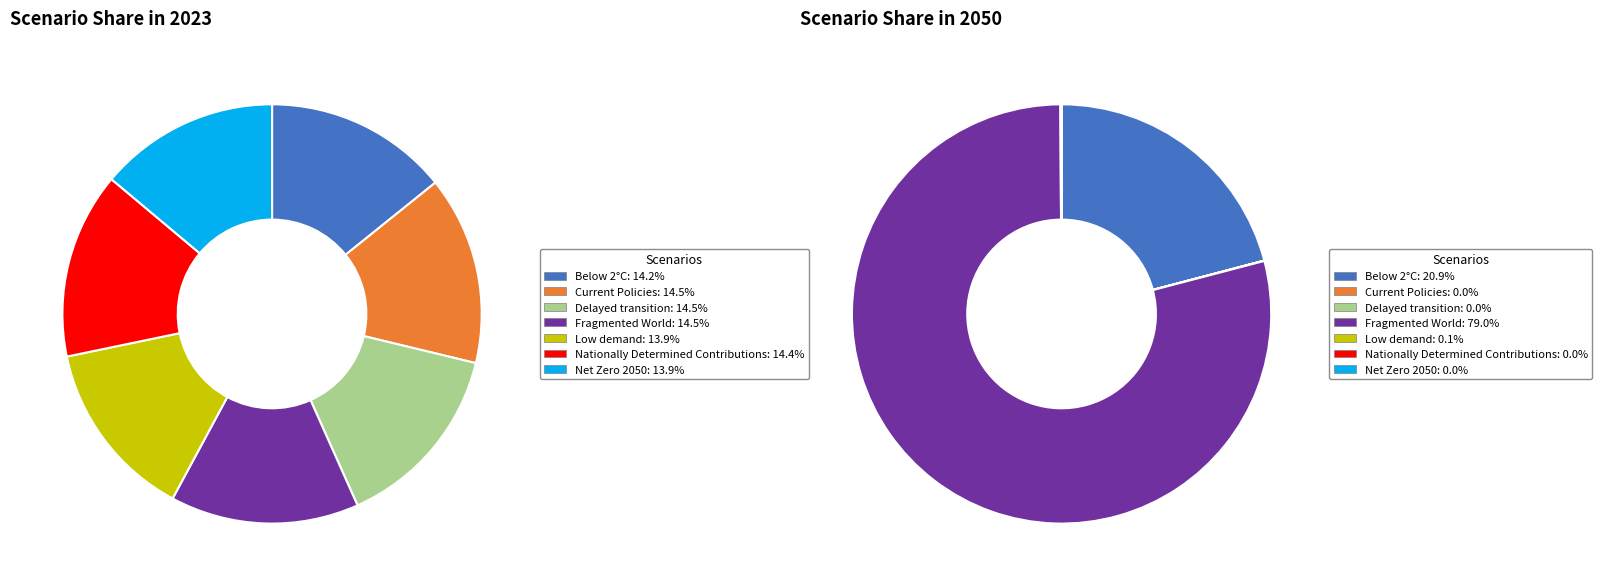

Is it true that values_2023 is 14% of the pie?

True